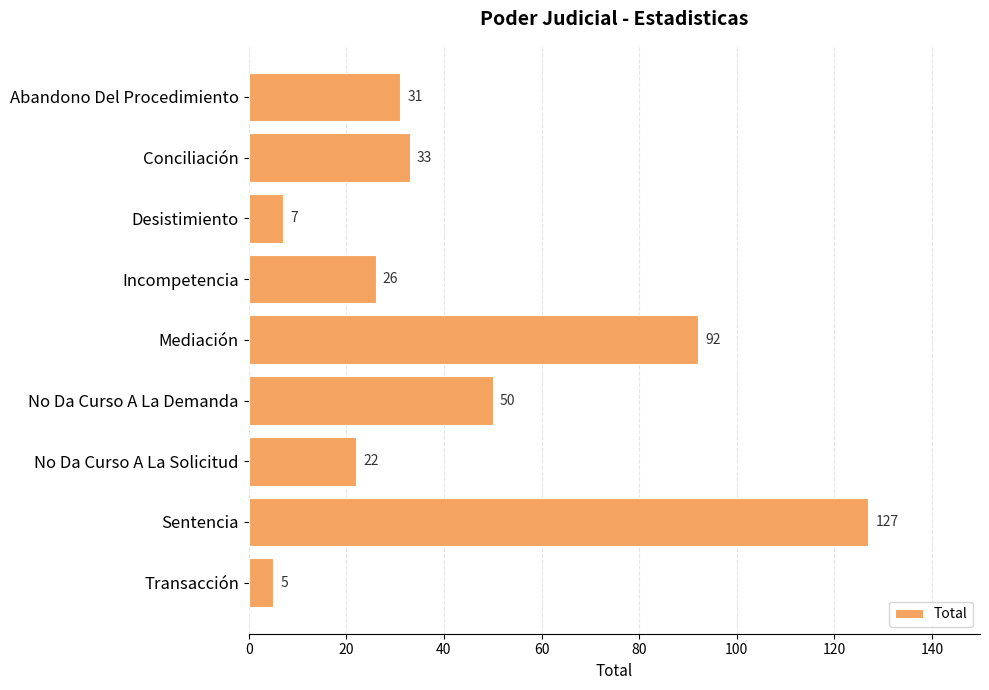

What is the greatest value displayed?

127